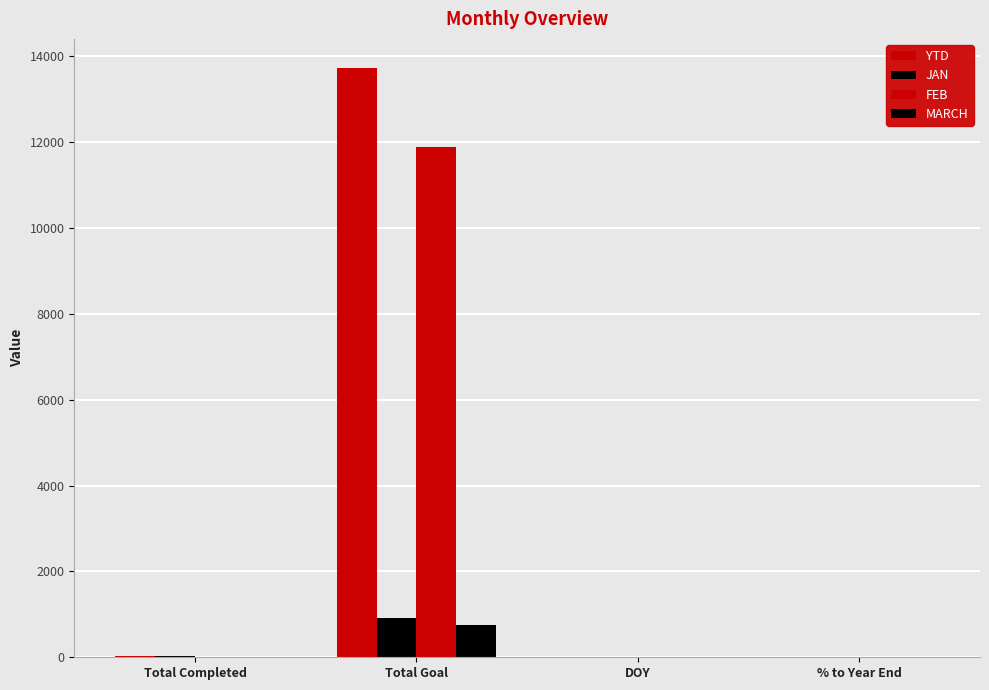

What is the average value of the JAN series?

240